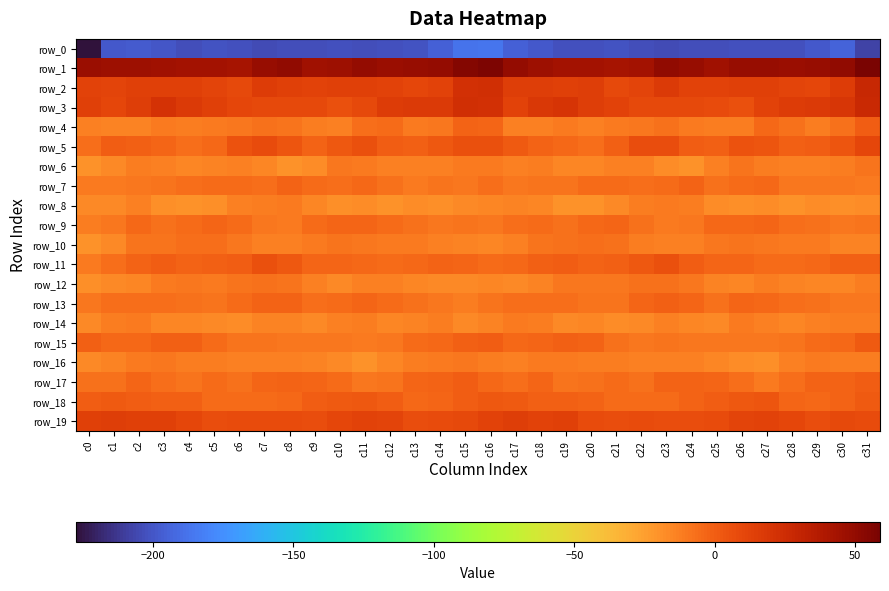

What is the difference between the row_8 values at c18 and c9?

0.1